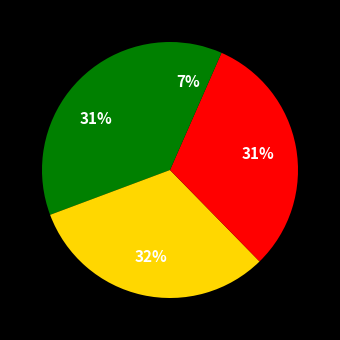

Which category has the smallest portion of the pie?

1Year Ago